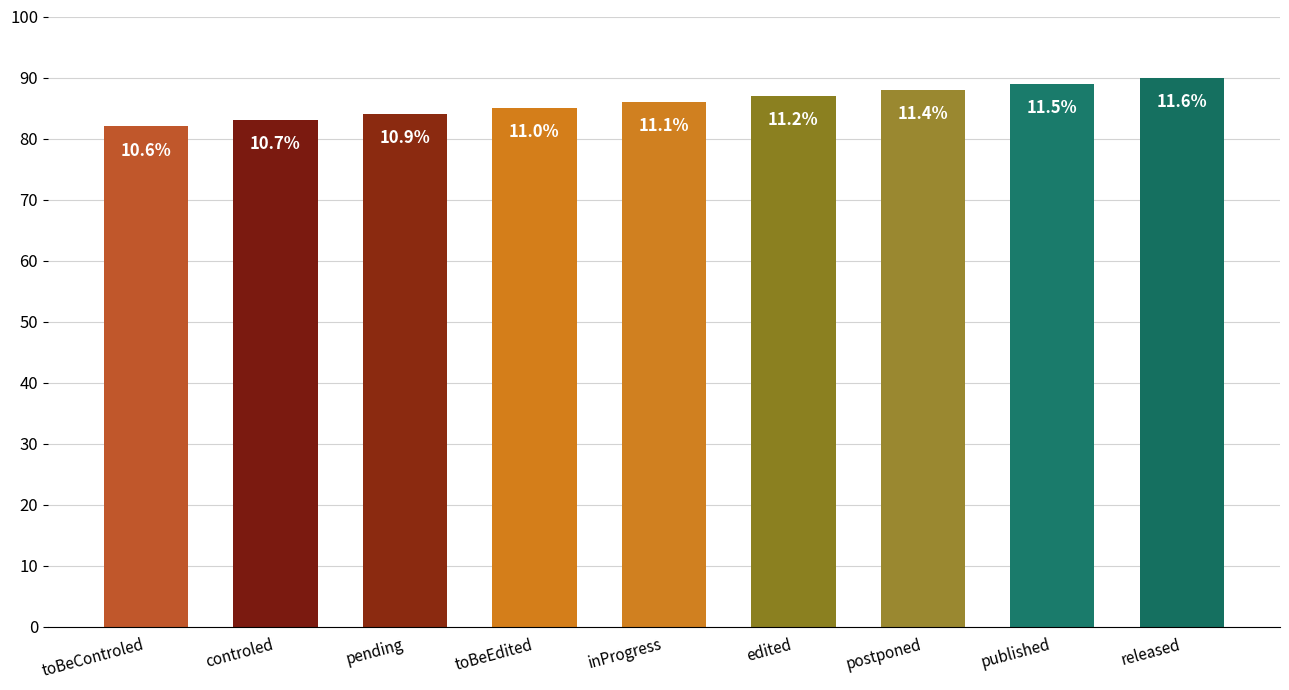

Is it true that the value at controled is 22?

False